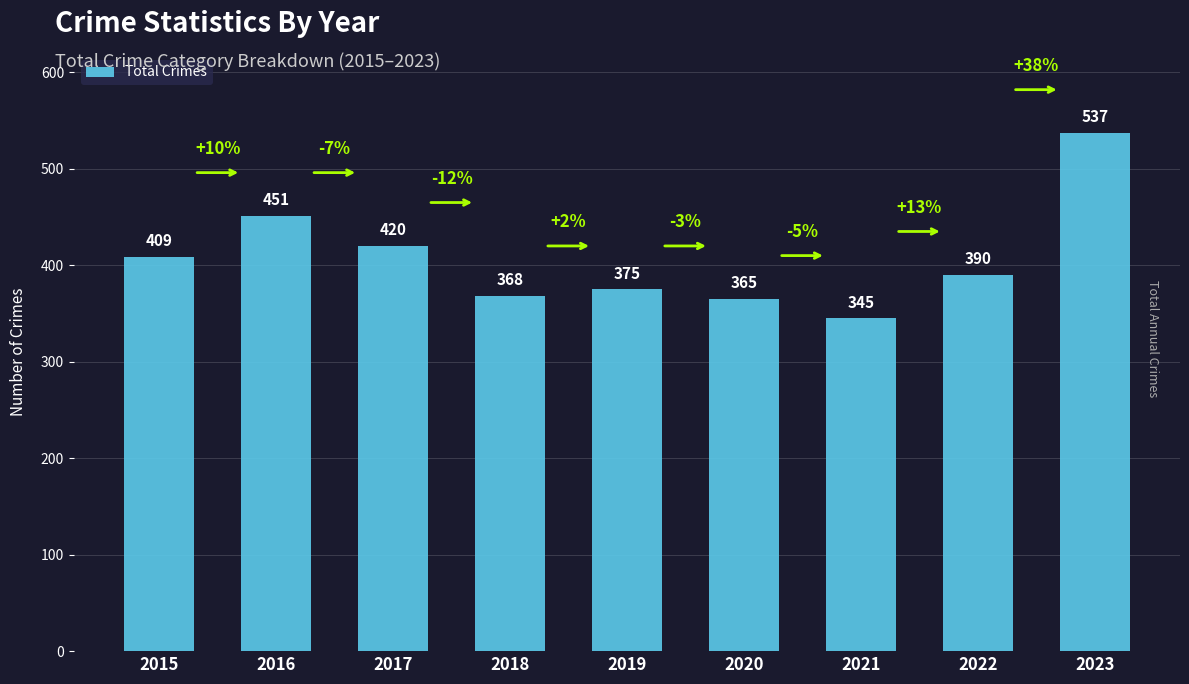

What is the change in value from 2019 to 2021?

-30